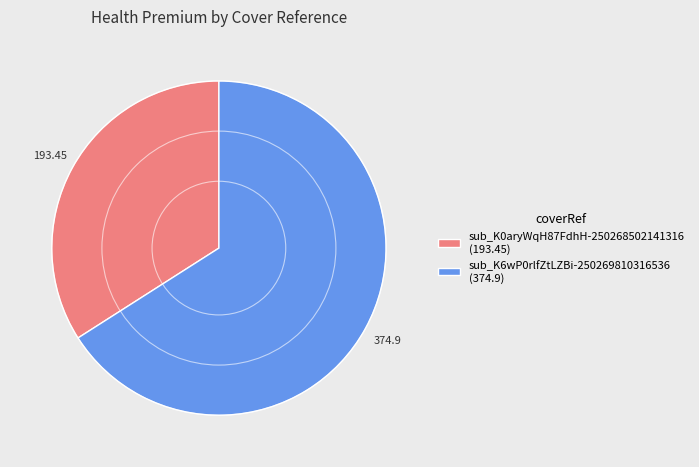

Does sub_K6wP0rlfZtLZBi-250269810316536 account for over 50% of the chart?

Yes